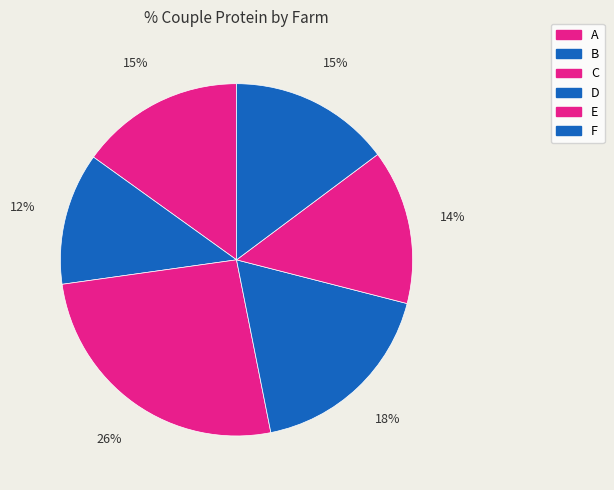

Count the number of slices in the pie.

6